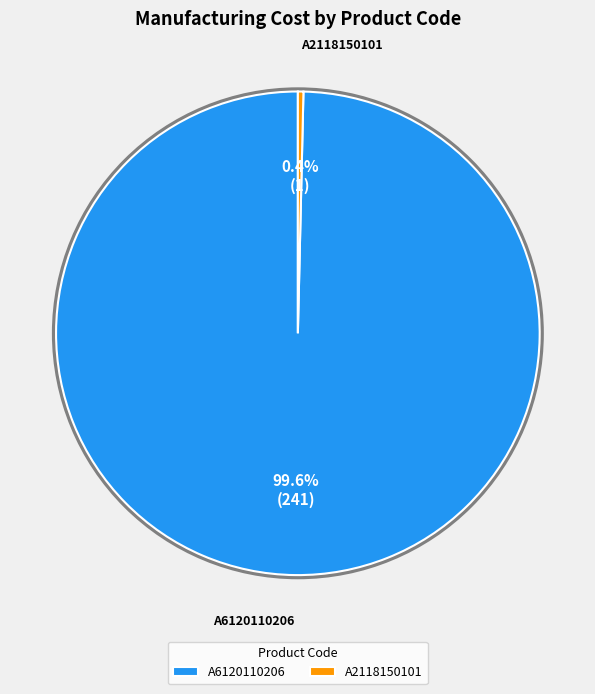

The A6120110206 slice represents 93% of the pie. True or false?

False